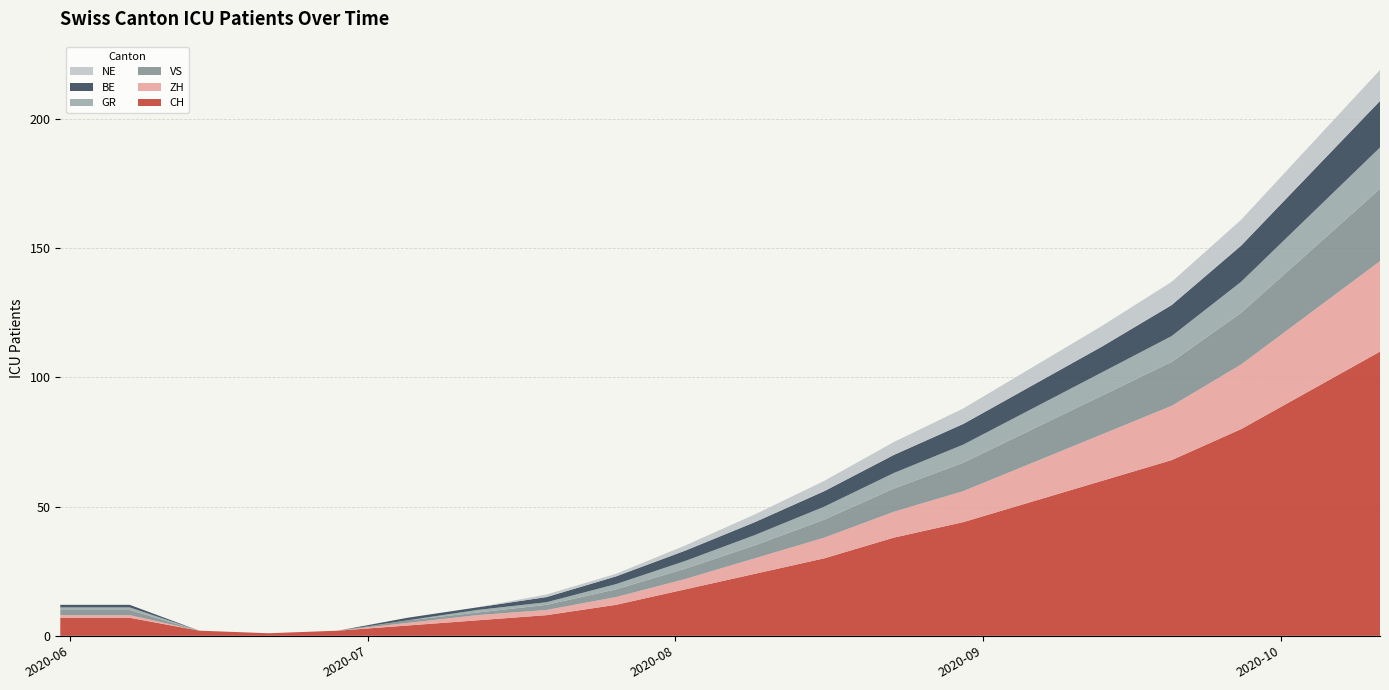

Reading right to left, transcribe all the data shown in this chart.

CH: 2020-10-11=110	2020-10-04=95	2020-09-27=80	2020-09-20=68	2020-09-13=60	2020-09-06=52	2020-08-30=44	2020-08-23=38	2020-08-16=30	2020-08-09=24	2020-08-02=18	2020-07-26=12	2020-07-19=8	2020-07-12=6	2020-07-05=4	2020-06-28=2	2020-06-21=1	2020-06-14=2	2020-06-07=7	2020-05-31=7
ZH: 2020-10-11=35	2020-10-04=30	2020-09-27=25	2020-09-20=21	2020-09-13=18	2020-09-06=15	2020-08-30=12	2020-08-23=10	2020-08-16=8	2020-08-09=6	2020-08-02=4	2020-07-26=3	2020-07-19=2	2020-07-12=2	2020-07-05=1	2020-06-28=0	2020-06-21=0	2020-06-14=0	2020-06-07=1	2020-05-31=1
VS: 2020-10-11=28	2020-10-04=24	2020-09-27=20	2020-09-20=17	2020-09-13=15	2020-09-06=13	2020-08-30=11	2020-08-23=9	2020-08-16=7	2020-08-09=5	2020-08-02=4	2020-07-26=3	2020-07-19=2	2020-07-12=1	2020-07-05=1	2020-06-28=0	2020-06-21=0	2020-06-14=0	2020-06-07=2	2020-05-31=2
GR: 2020-10-11=16	2020-10-04=14	2020-09-27=12	2020-09-20=10	2020-09-13=9	2020-09-06=8	2020-08-30=7	2020-08-23=6	2020-08-16=5	2020-08-09=4	2020-08-02=3	2020-07-26=2	2020-07-19=1	2020-07-12=1	2020-07-05=0	2020-06-28=0	2020-06-21=0	2020-06-14=0	2020-06-07=1	2020-05-31=1
BE: 2020-10-11=18	2020-10-04=16	2020-09-27=14	2020-09-20=12	2020-09-13=10	2020-09-06=9	2020-08-30=8	2020-08-23=7	2020-08-16=6	2020-08-09=5	2020-08-02=4	2020-07-26=3	2020-07-19=2	2020-07-12=1	2020-07-05=1	2020-06-28=0	2020-06-21=0	2020-06-14=0	2020-06-07=1	2020-05-31=1
NE: 2020-10-11=12	2020-10-04=11	2020-09-27=10	2020-09-20=9	2020-09-13=8	2020-09-06=7	2020-08-30=6	2020-08-23=5	2020-08-16=4	2020-08-09=3	2020-08-02=2	2020-07-26=1	2020-07-19=1	2020-07-12=0	2020-07-05=0	2020-06-28=0	2020-06-21=0	2020-06-14=0	2020-06-07=0	2020-05-31=0